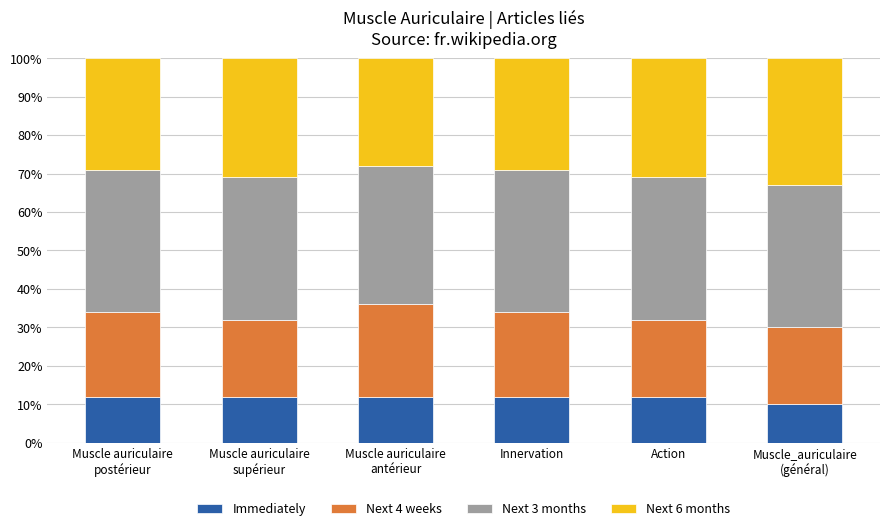

What is the highest value of the Immediately series?

12